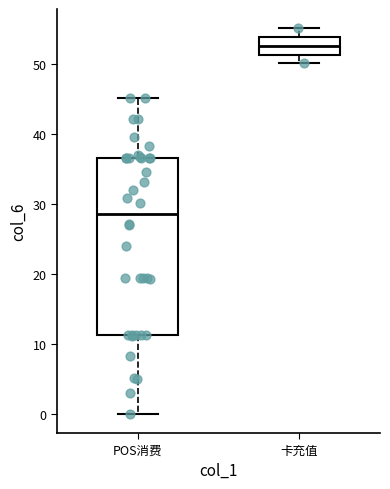

Reading left to right, transcribe this box plot: for each box, give where its median line is, the range the box spans, and where its two whiskers end, as read against the y-axis. The values are not printed on the chart, so give them approximately, as read against the axis.

POS消费: median 29, box 11 to 37, whiskers 0 to 45
卡充值: median 53, box 51 to 54, whiskers 50 to 55